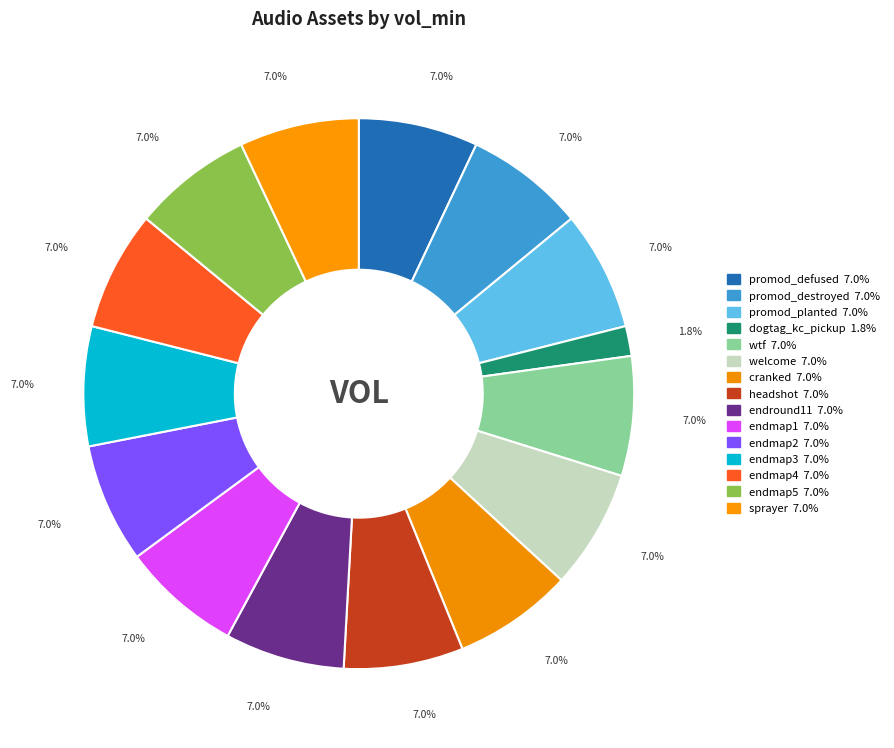

What is the ratio of the value at endmap1 to the value at promod_defused?

1.0